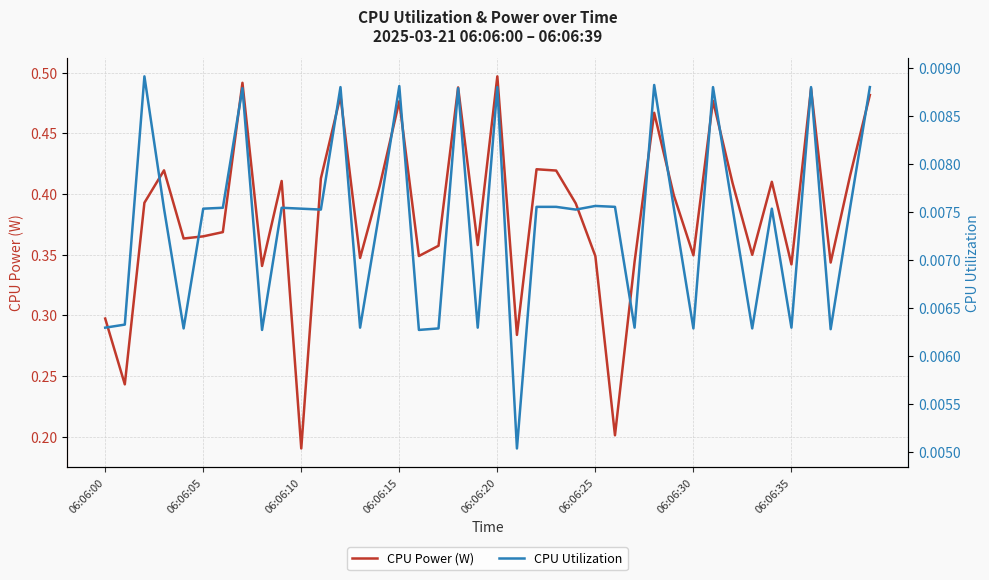

True or false: CPU Utilization and CPU Power (W) cross at least once.

False